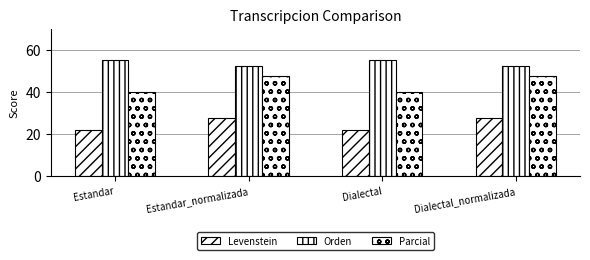

What is the difference between the highest and lowest values at Estandar_normalizada?

24.6